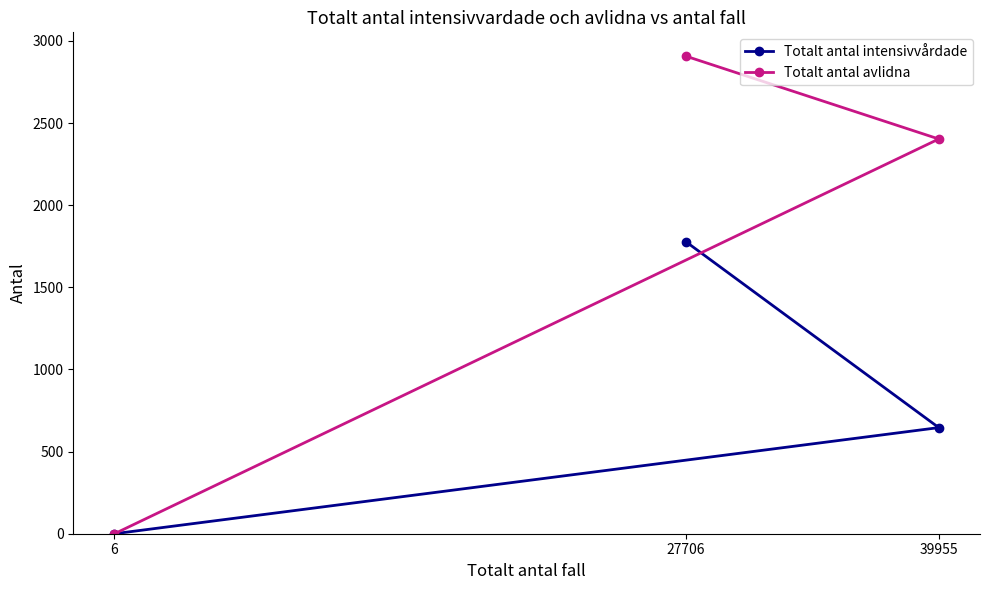

What are all the series names shown in the legend?

Totalt antal intensivvårdade, Totalt antal avlidna